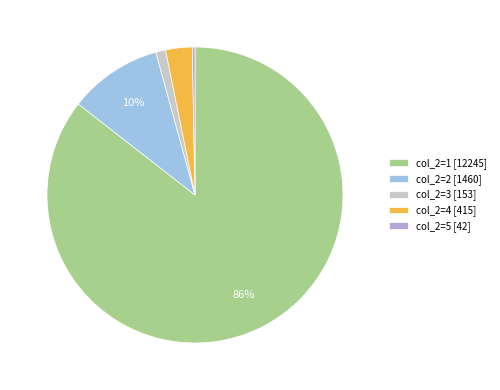

Count the number of slices in the pie.

5